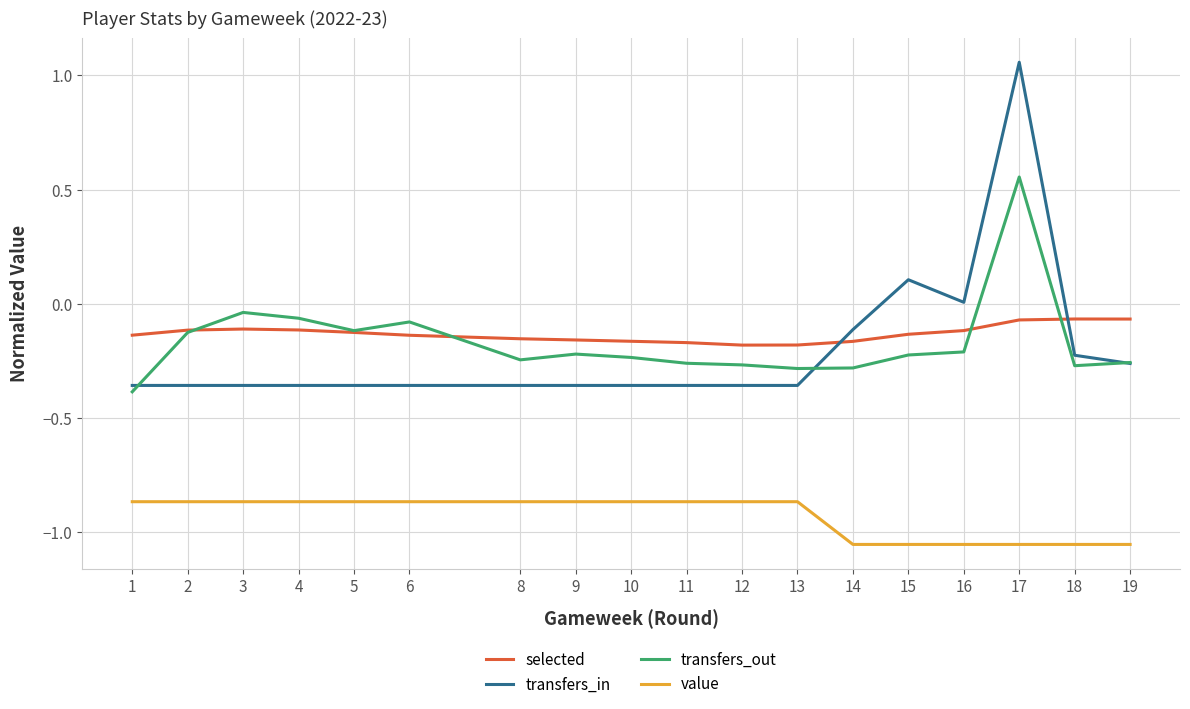

True or false: selected and transfers_in intersect in this chart.

True